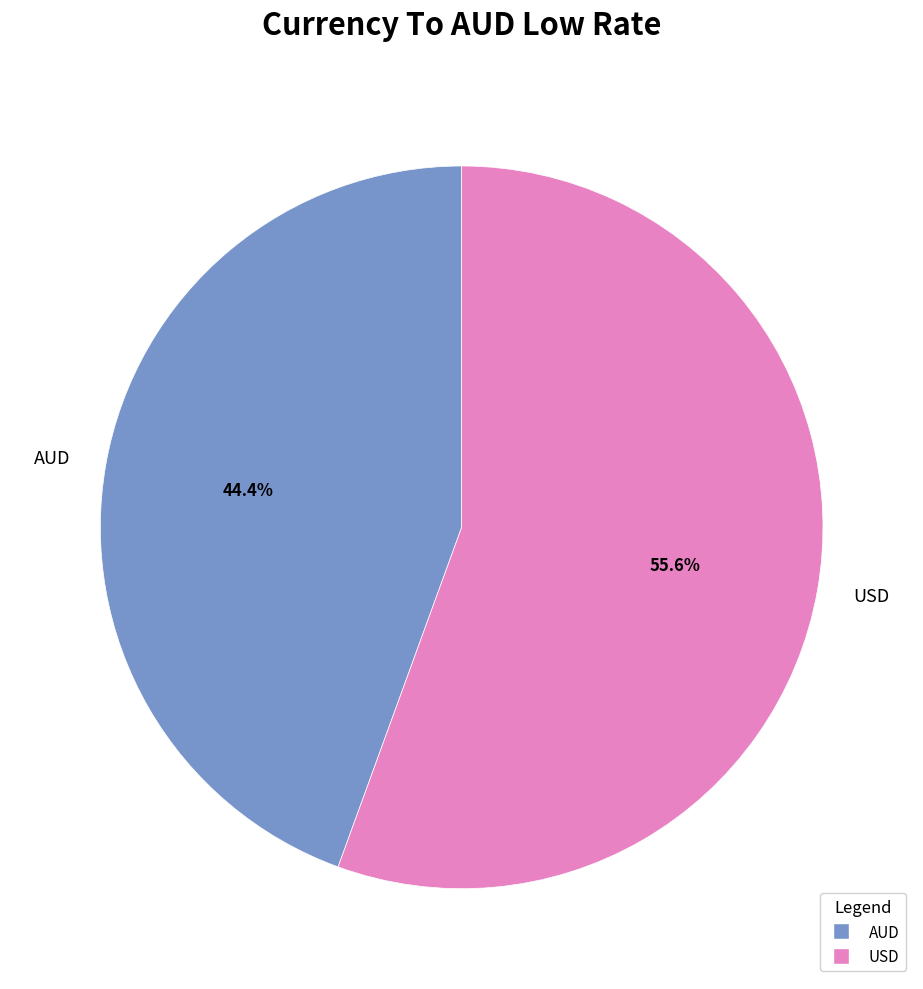

True or false: AUD accounts for 44% of the total.

True